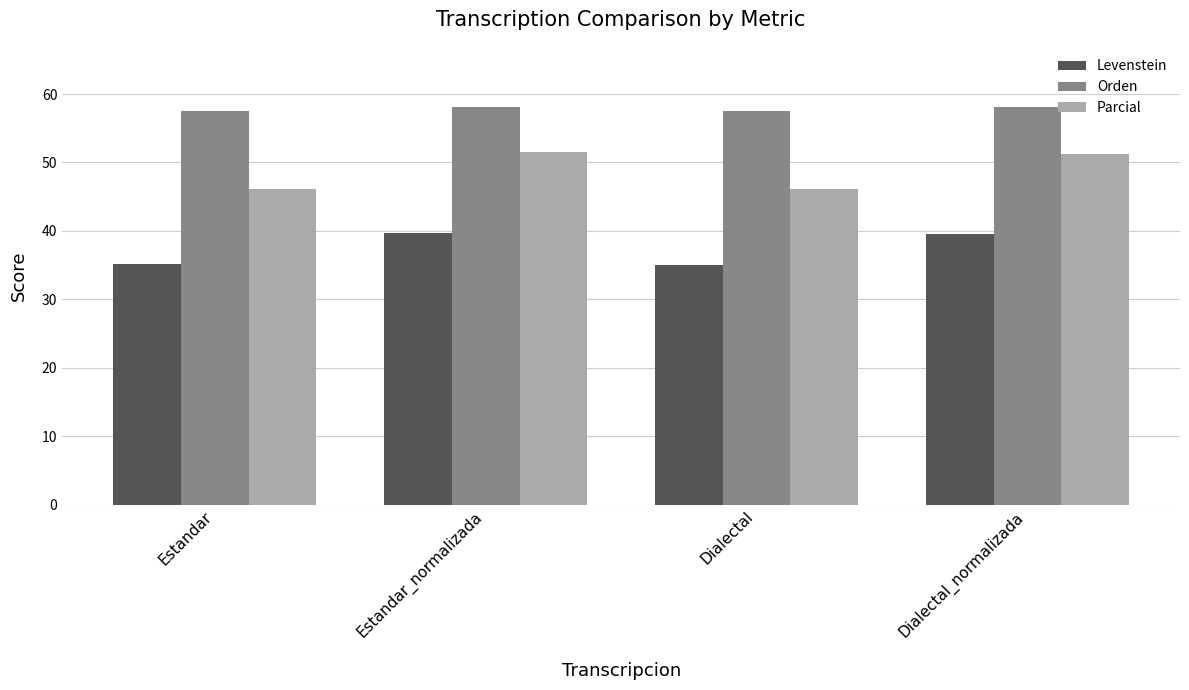

What is the difference between the maximum and minimum values in the Levenstein series?

4.7